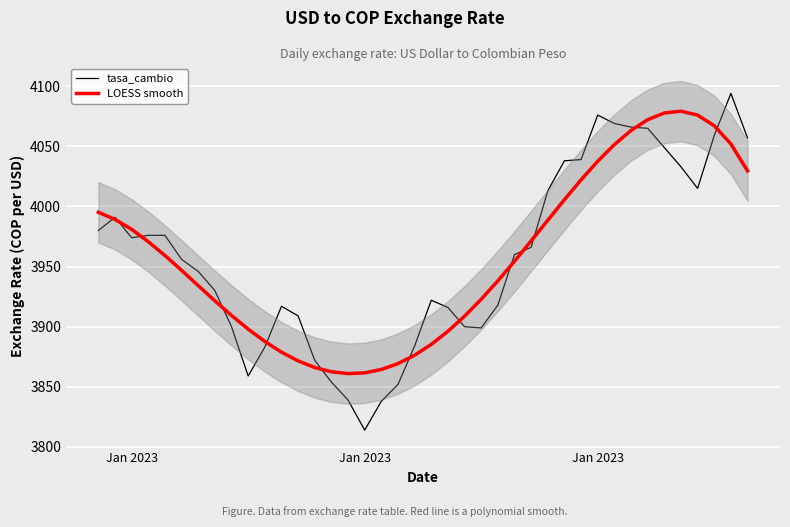

Reading left to right, list all the values displayed in this chart.

tasa_cambio: 3980.0	3991.0	3974.0	3976.0	3976.0	3956.0	3946.0	3930.0	3900.0	3859.0	3883.0	3917.0	3909.0	3872.0	3854.0	3839.0	3814.0	3838.0	3852.0	3884.0	3922.0	3916.0	3900.0	3899.0	3918.0	3960.0	3966.0	4013.0	4038.0	4039.0	4076.0	4069.0	4066.0	4065.0	4049.0	4033.0	4015.0	4059.0	4094.0	4057.0
LOESS smooth: 3995.1	3989.3	3980.9	3970.7	3959.2	3946.9	3934.2	3921.5	3909.4	3898.0	3887.7	3878.8	3871.6	3866.1	3862.5	3861.0	3861.6	3864.4	3869.3	3876.3	3885.3	3896.2	3908.8	3922.8	3938.2	3954.4	3971.4	3988.6	4005.7	4022.2	4037.6	4051.5	4063.2	4072.1	4077.7	4079.2	4076.0	4067.1	4051.9	4029.6